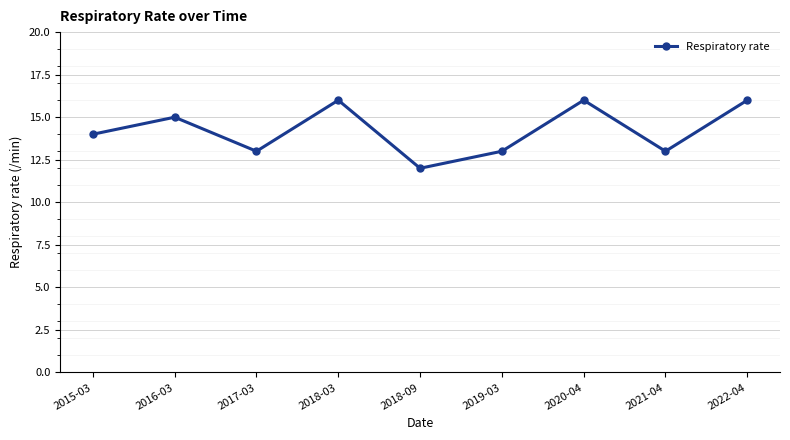

How many interior local peaks (higher than both neighbors) does the data have?

3